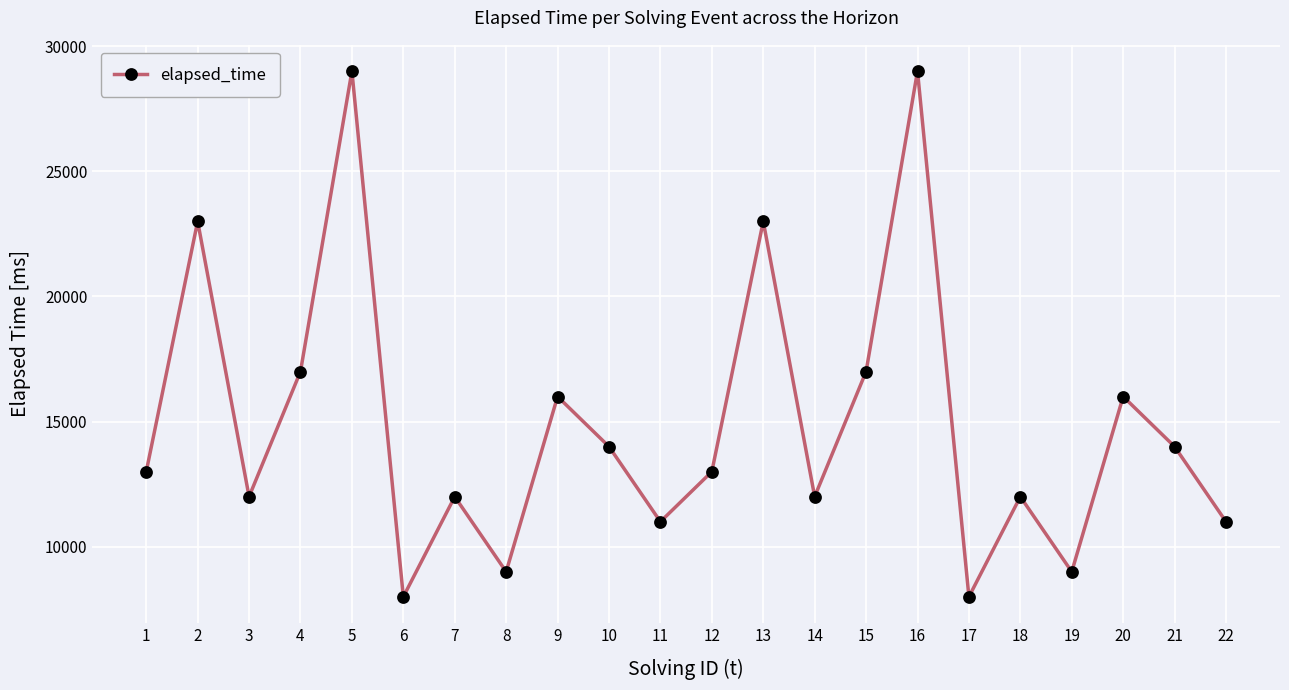

What is the greatest value displayed?

29000